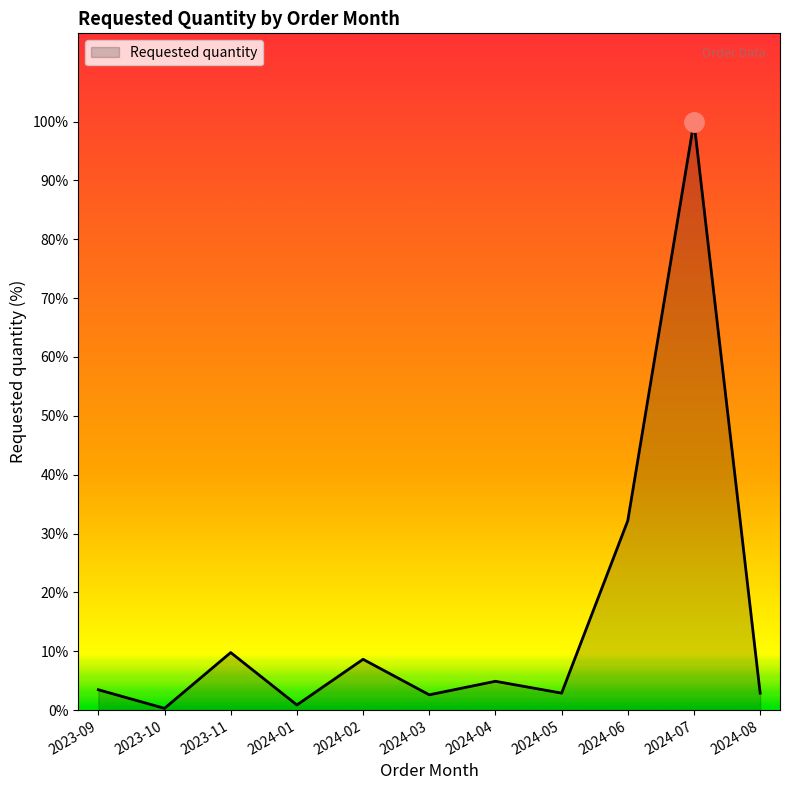

Does the chart display data point markers on the line(s)?

No